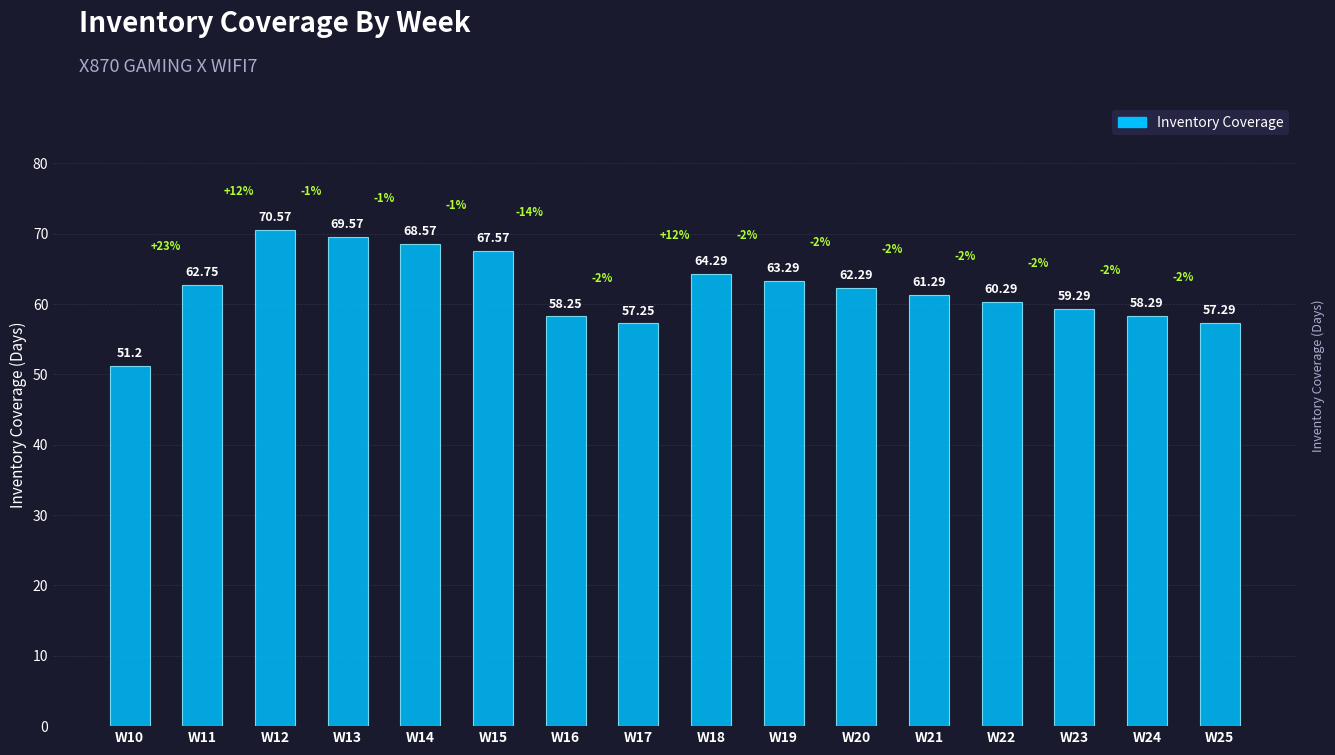

What value does the data have at W15?

67.6